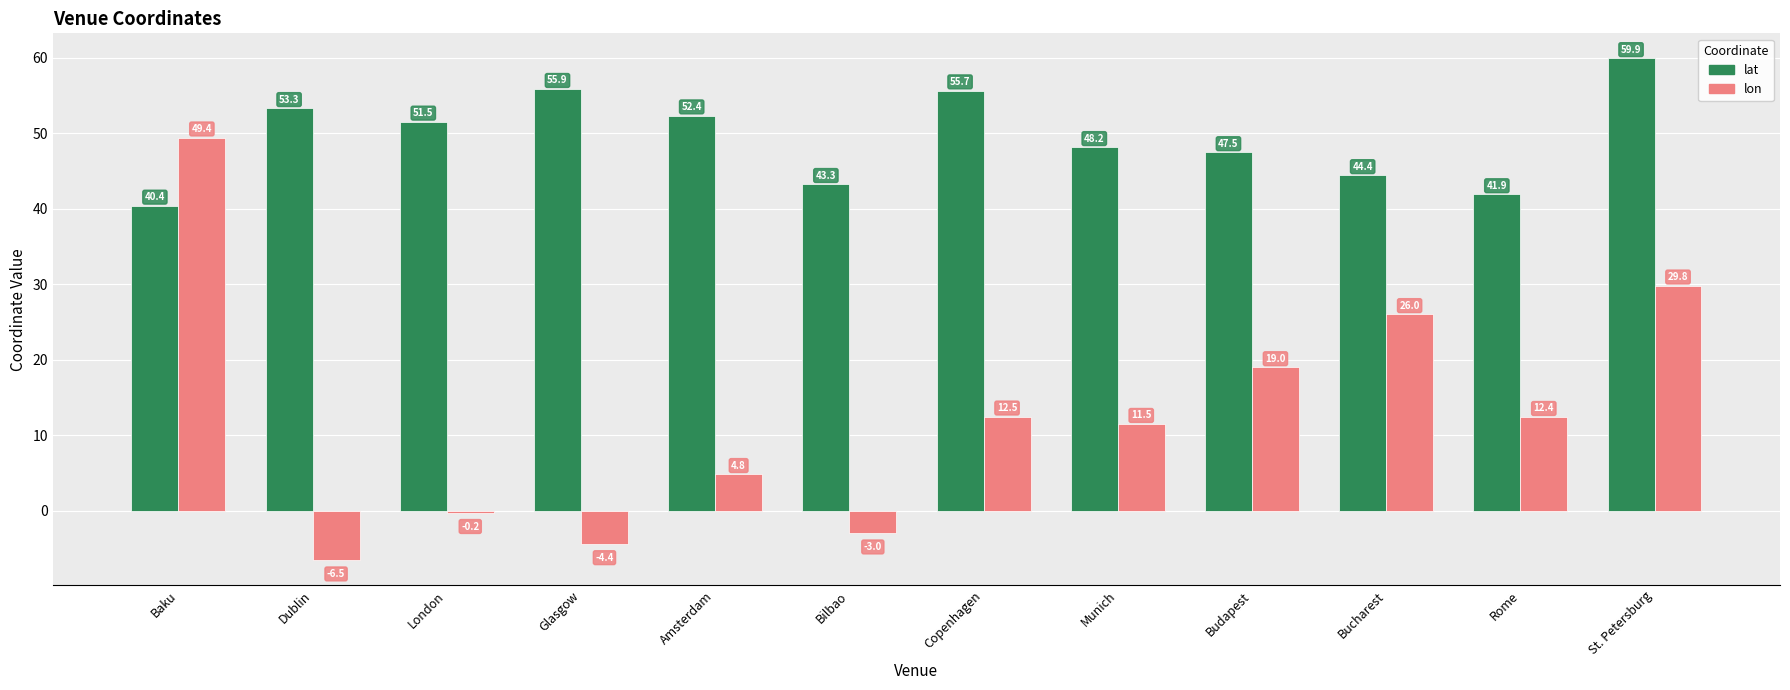

Which series changed the most between Bucharest and St. Petersburg?

lat